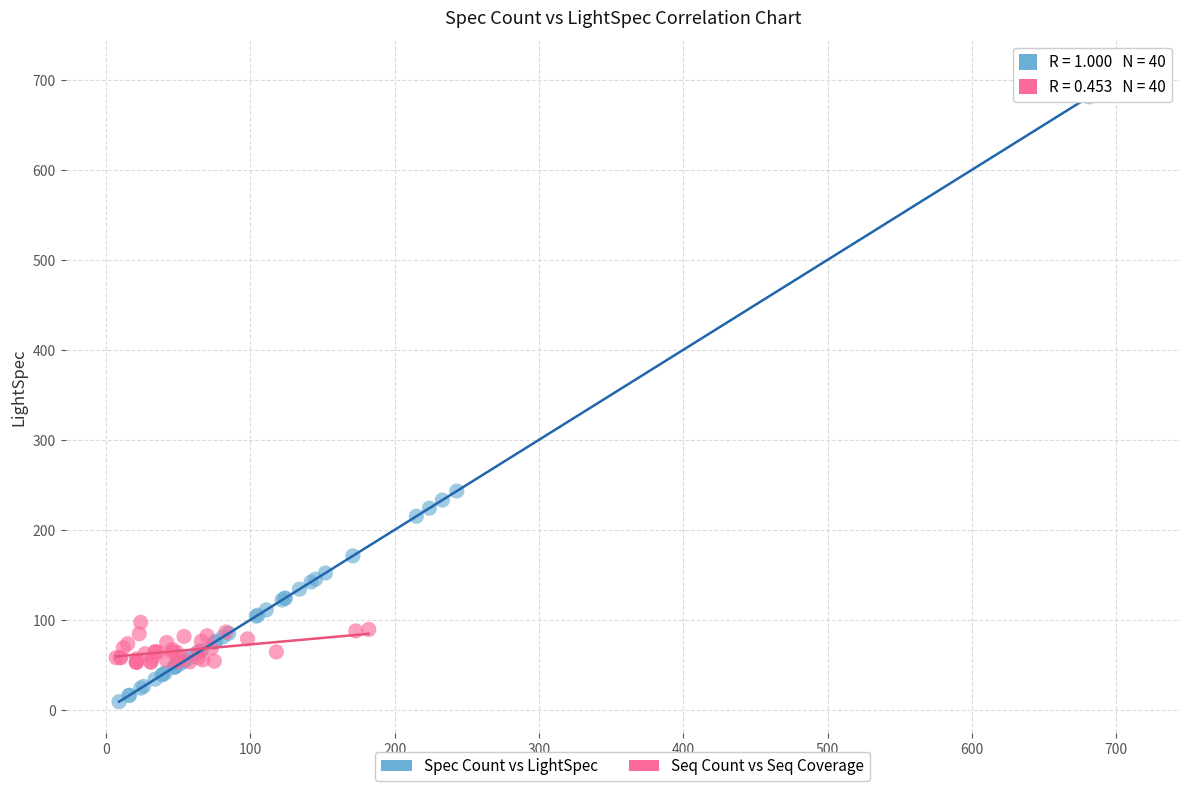

Which series contains the highest Y value?

Spec Count vs LightSpec